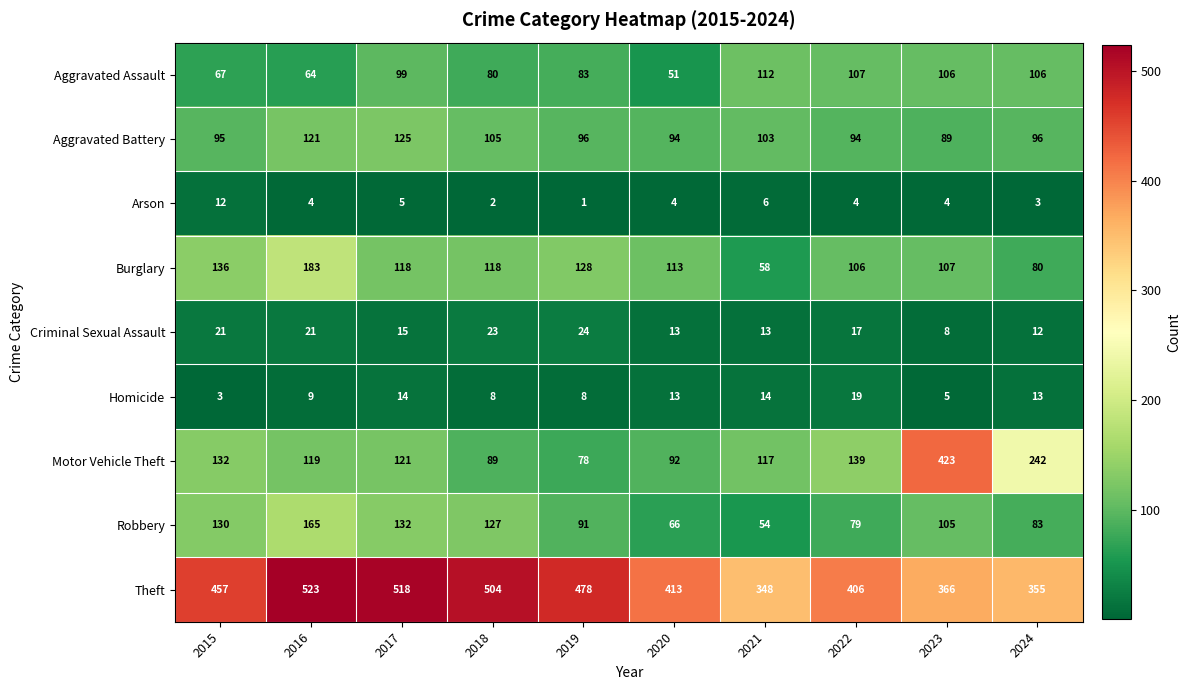

Between 2017 and 2019, which series saw the biggest shift?

Motor Vehicle Theft